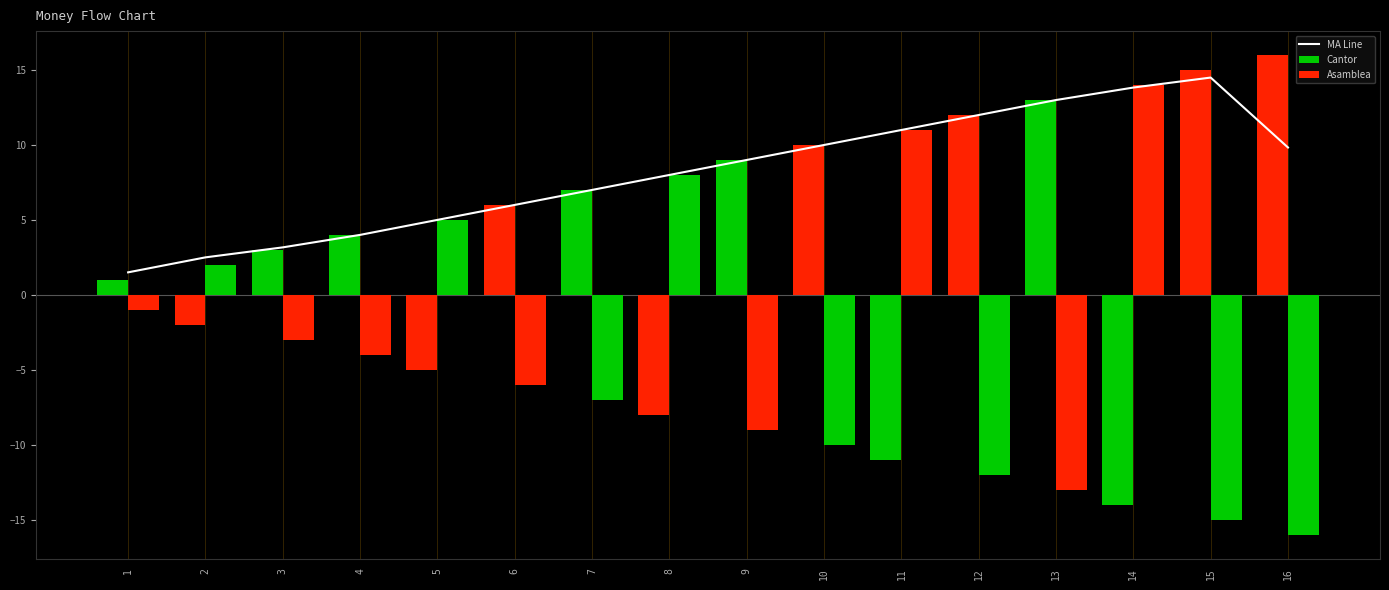

Reading left to right, extract all data points from this chart.

MA Line: 1=1.5	2=2.5	3=3.2	4=4.0	5=5.0	6=6.0	7=7.0	8=8.0	9=9.0	10=10.0	11=11.0	12=12.0	13=13.0	14=13.8	15=14.5	16=9.8
Cantor: 1=1.0	2=-2.0	3=3.0	4=4.0	5=-5.0	6=6.0	7=7.0	8=-8.0	9=9.0	10=10.0	11=-11.0	12=12.0	13=13.0	14=-14.0	15=15.0	16=16.0
Asamblea: 1=-1.0	2=2.0	3=-3.0	4=-4.0	5=5.0	6=-6.0	7=-7.0	8=8.0	9=-9.0	10=-10.0	11=11.0	12=-12.0	13=-13.0	14=14.0	15=-15.0	16=-16.0